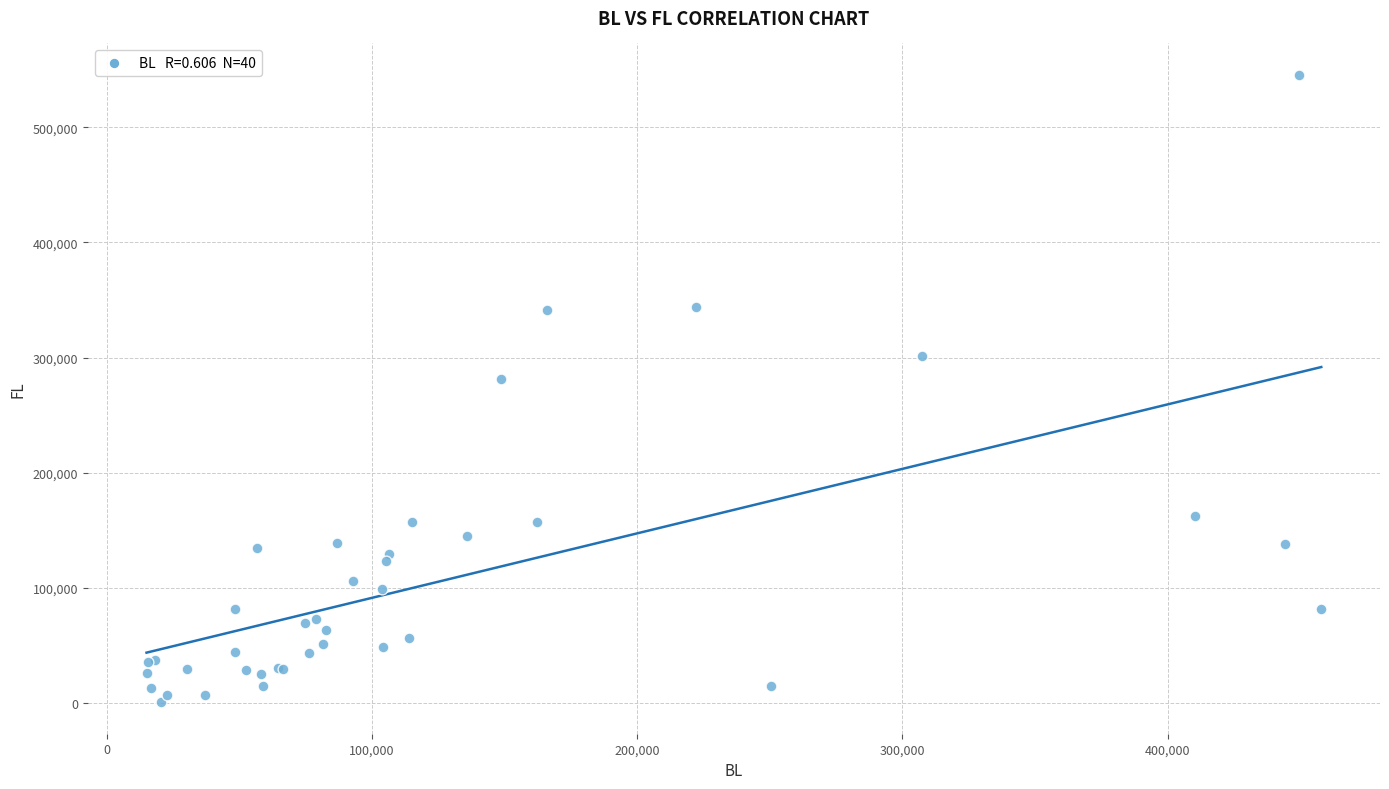

What Y value in the scatter plot is closest to 273141?

281821.6